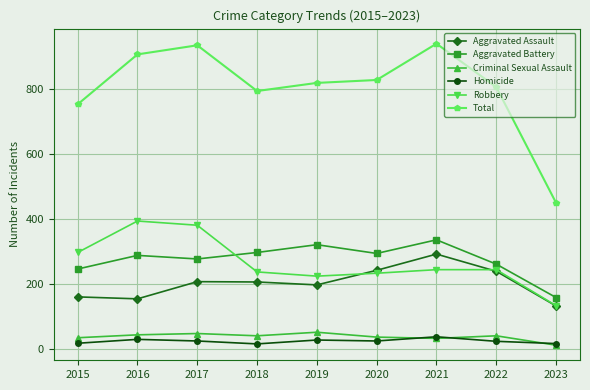

List the series in order of their peak value, lowest first.

Homicide, Criminal Sexual Assault, Aggravated Assault, Aggravated Battery, Robbery, Total